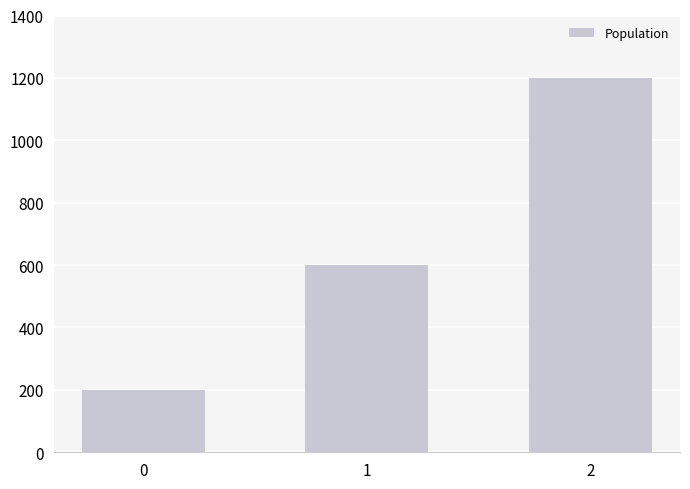

What is the change in value from 0 to 1?

+400